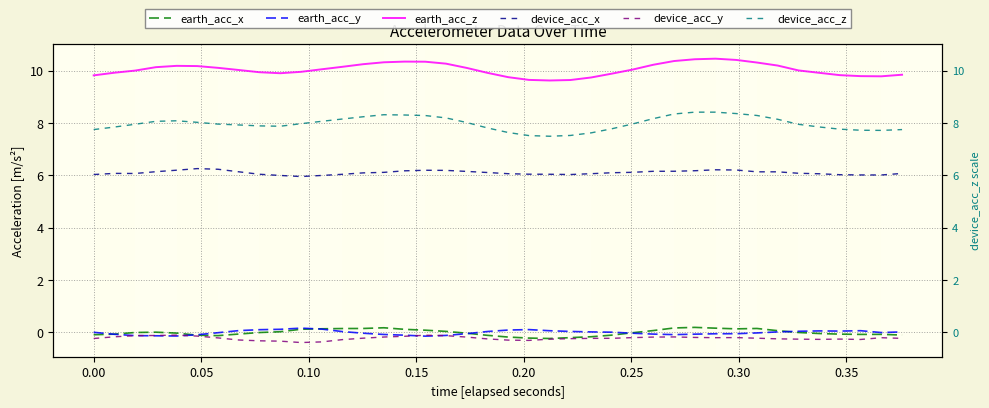

What is the difference between the second highest and second lowest values in the earth_acc_z series?

0.8